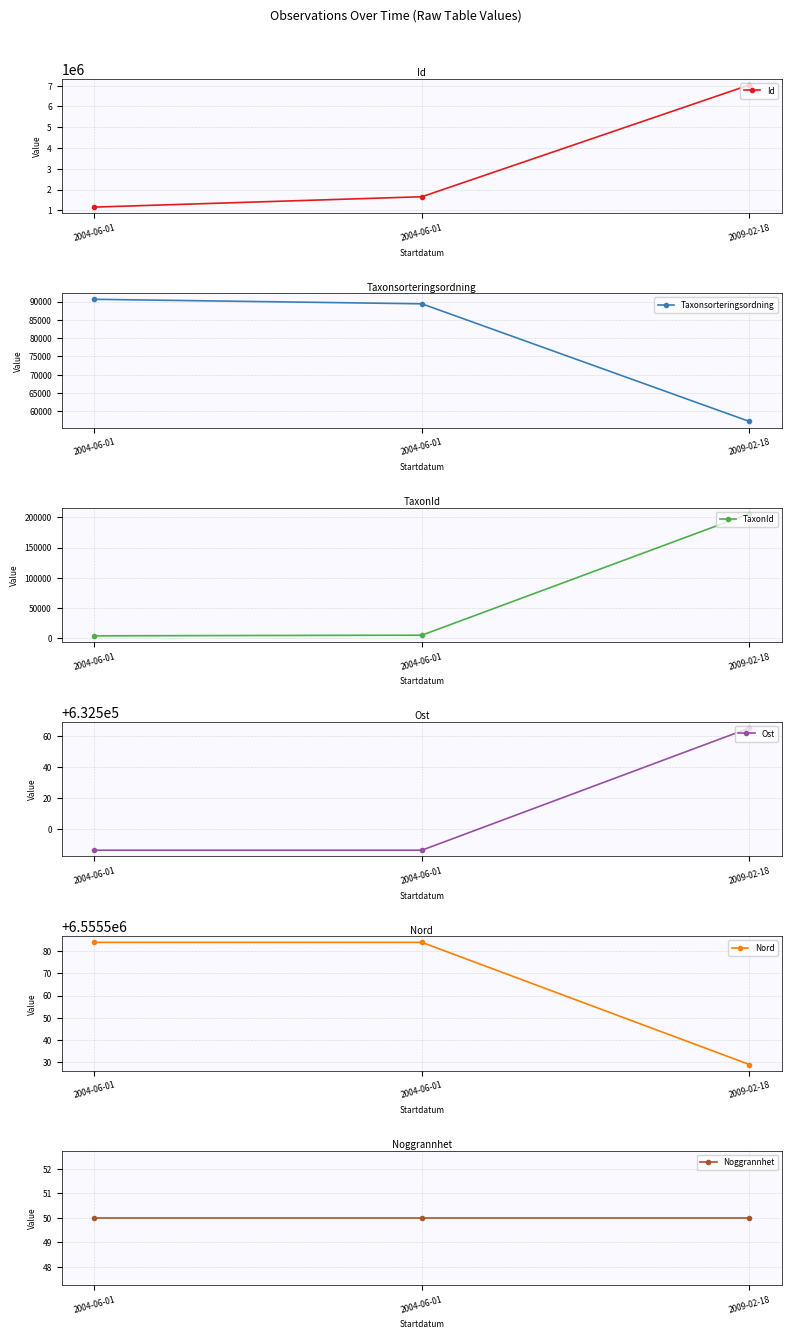

What is the label of the 1st point from the left?

2004-06-01